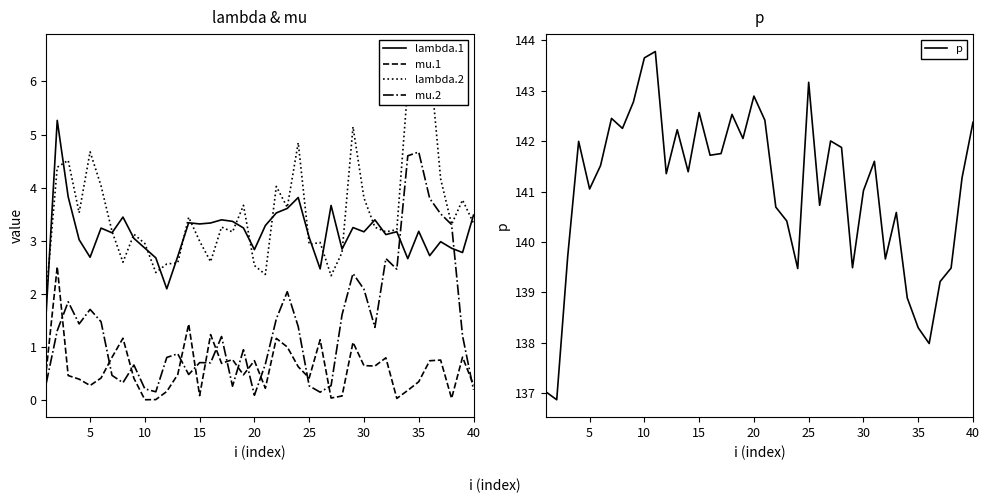

True or false: lambda.1 and mu.1 cross at least once.

False